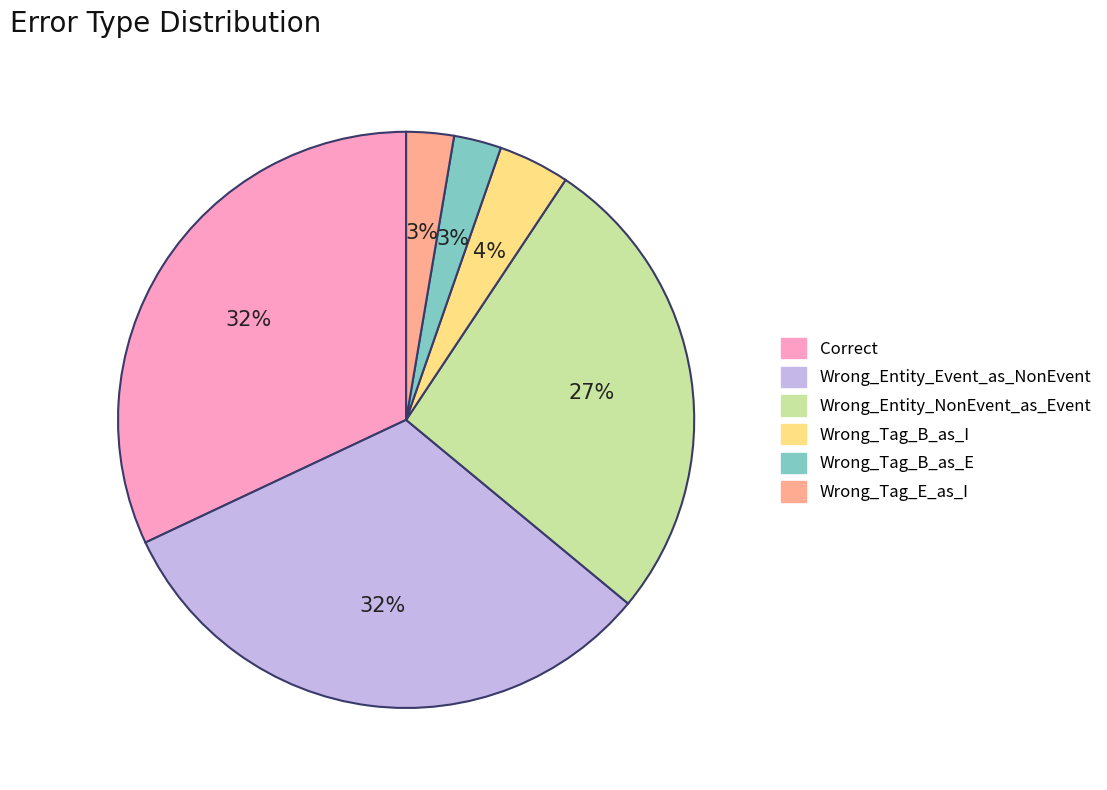

True or false: Wrong_Tag_B_as_E accounts for 11% of the total.

False